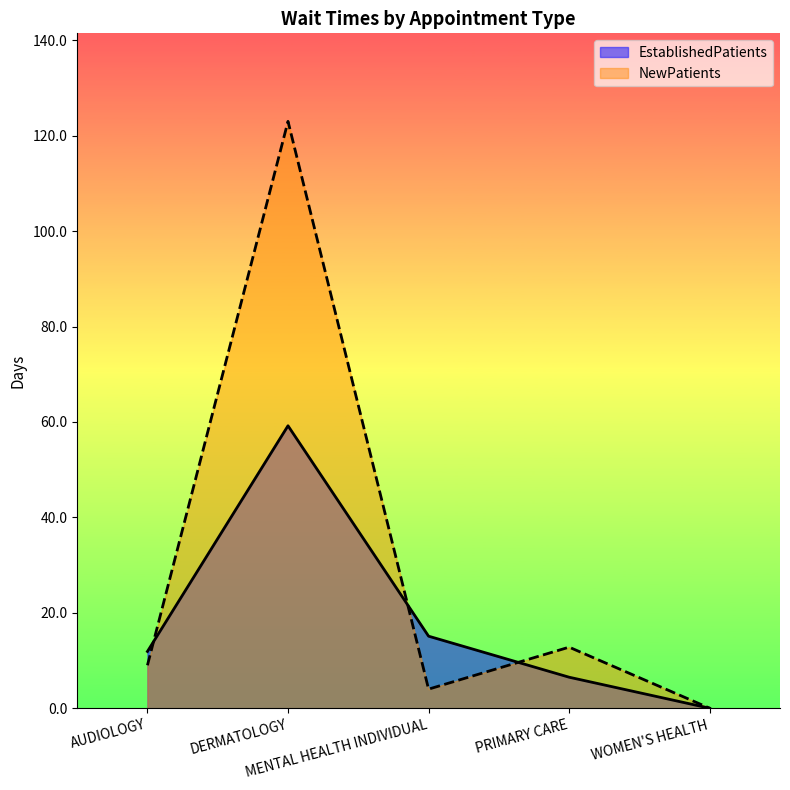

True or false: NewPatients and EstablishedPatients cross at least once.

True